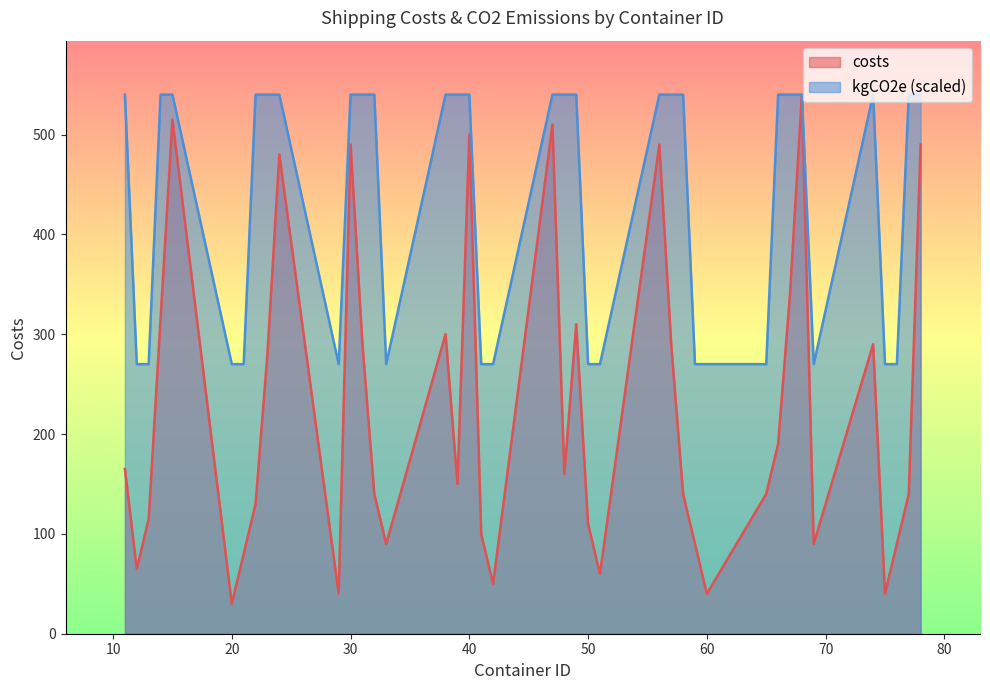

Reading left to right, extract all data points from this chart.

costs: 165	65	115	315	515	30	80	130	280	480	40	490	290	140	90	300	150	500	100	50	510	160	310	110	60	490	290	140	90	40	140	190	340	540	90	290	40	90	140	490
kgCO2e: 540	270	270	540	540	270	270	540	540	540	270	540	540	540	270	540	540	540	270	270	540	540	540	270	270	540	540	540	270	270	270	540	540	540	270	540	270	270	540	540